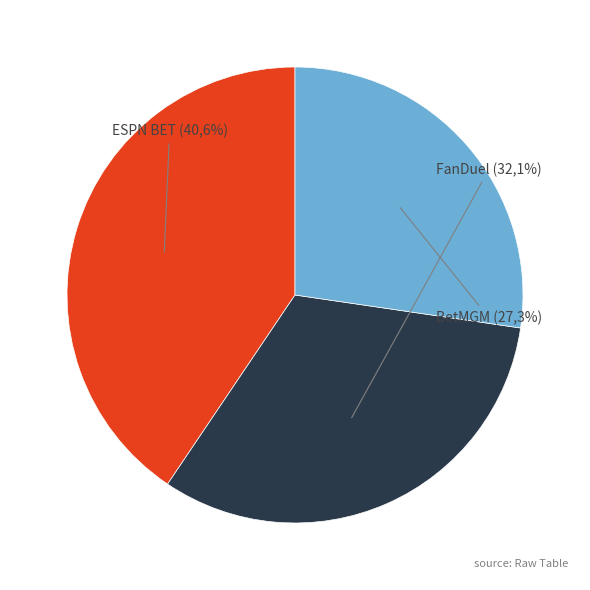

Is the sum of BetMGM and ESPN BET greater than half?

Yes